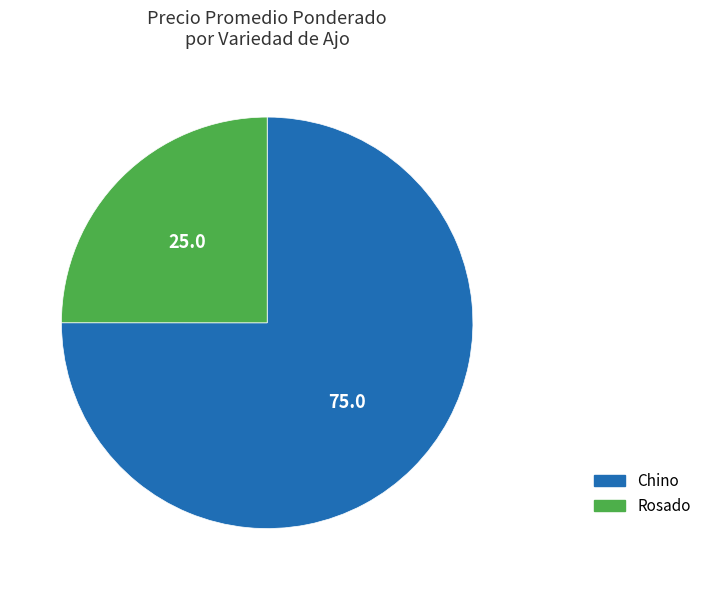

Is the sum of Rosado and Chino greater than half?

Yes